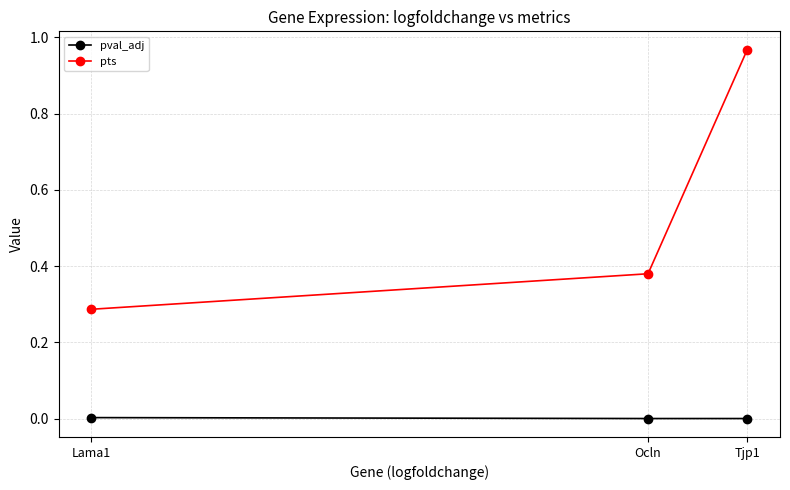

At Tjp1, list the series in order from largest to smallest.

pts, pval_adj